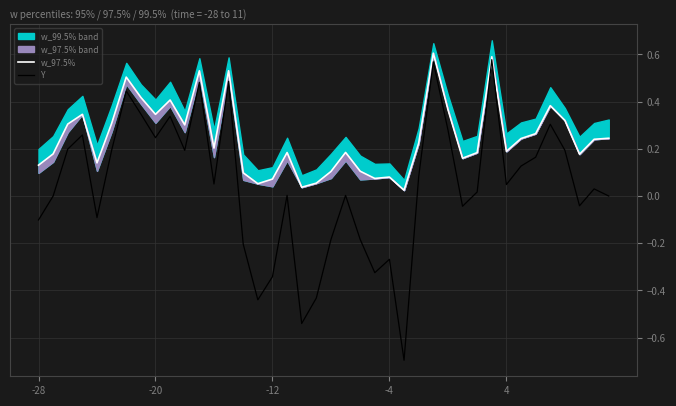

Reading right to left, transcribe all the data shown in this chart.

w_97.5%: 0.2	0.2	0.2	0.3	0.4	0.3	0.2	0.2	0.6	0.2	0.2	0.4	0.6	0.2	0.0	0.1	0.1	0.1	0.2	0.1	0.1	0.0	0.2	0.1	0.1	0.1	0.5	0.2	0.5	0.3	0.4	0.3	0.4	0.5	0.3	0.1	0.3	0.3	0.2	0.1
Y: 0.0	0.0	-0.0	0.2	0.3	0.2	0.1	0.0	0.6	0.0	-0.0	0.3	0.6	0.1	-0.7	-0.3	-0.3	-0.2	0.0	-0.2	-0.4	-0.5	0.0	-0.3	-0.4	-0.2	0.5	0.1	0.5	0.2	0.3	0.2	0.3	0.4	0.2	-0.1	0.3	0.2	0.0	-0.1